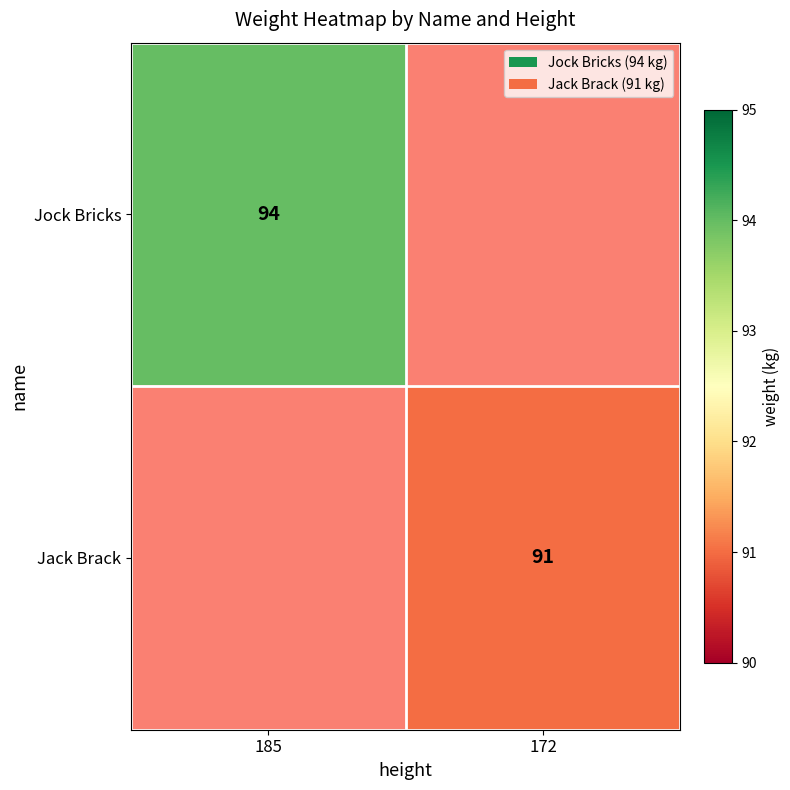

The value of Jack Brack at 172 is 91. True or false?

True